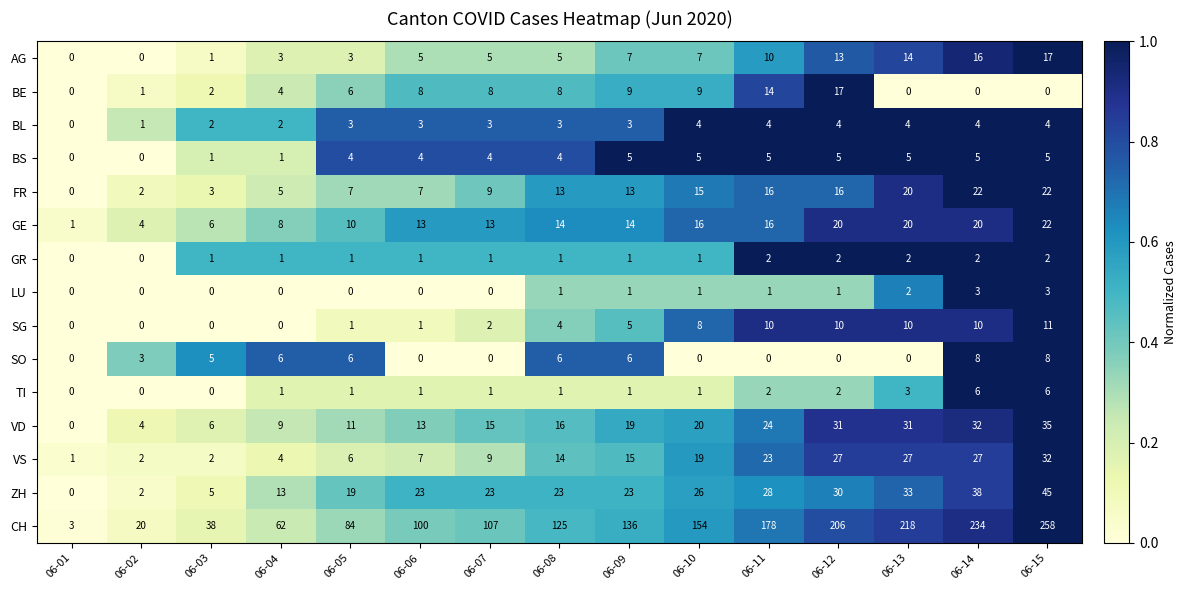

At how many categories does at least one series exceed 0?

15